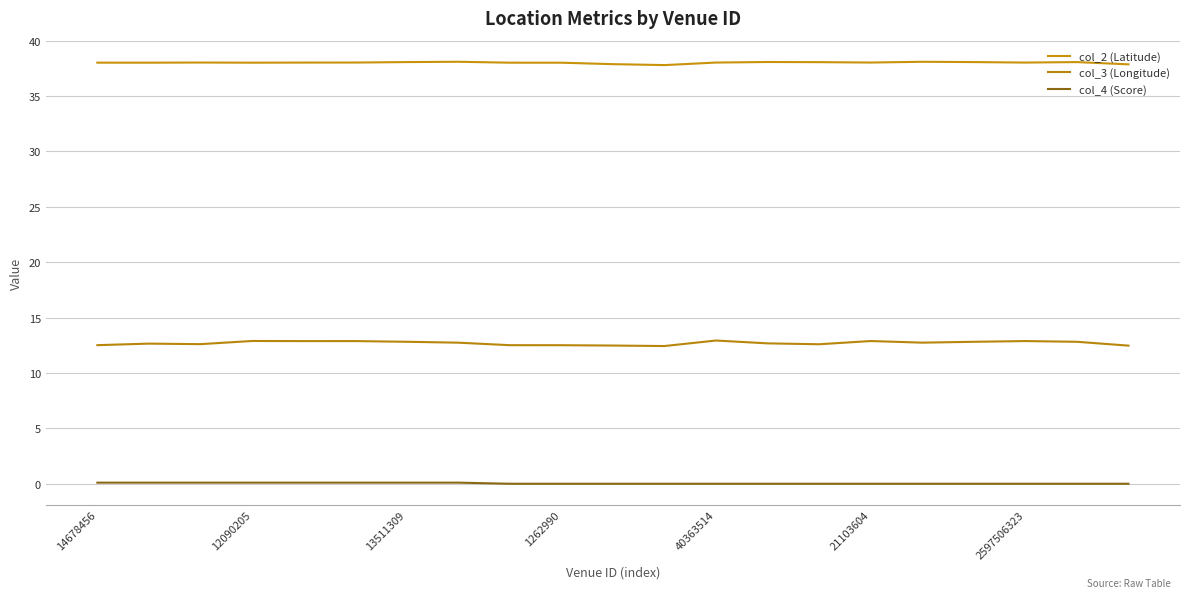

How many lines are shown in the chart?

3